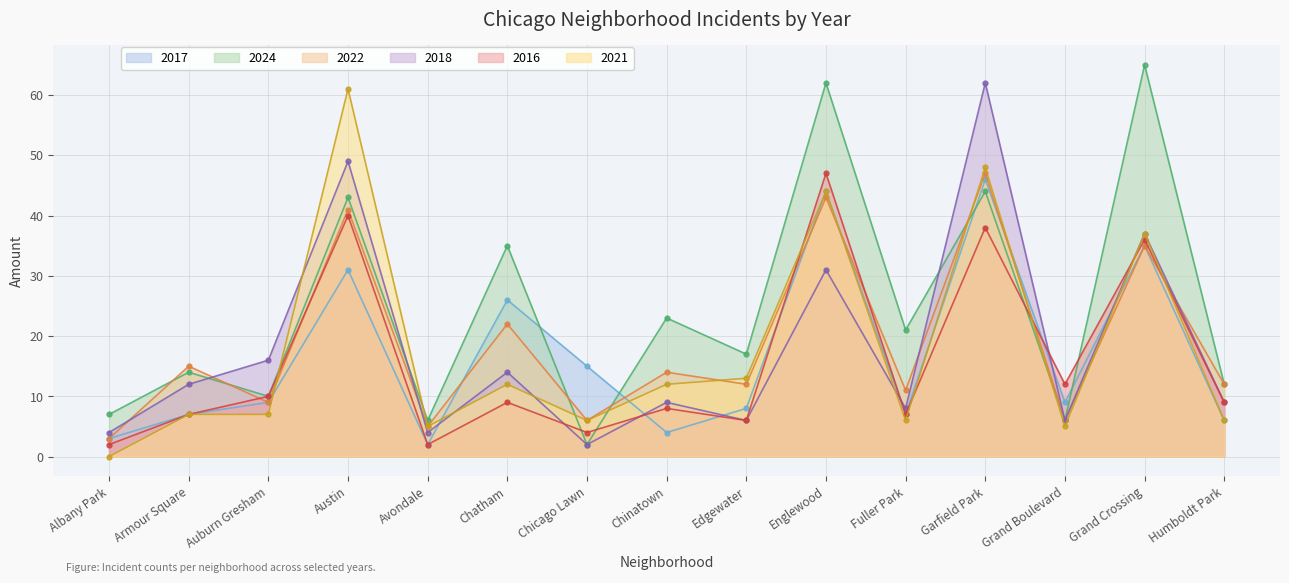

List the labels in order of 2024 value, largest first.

Grand Crossing, Englewood, Garfield Park, Austin, Chatham, Chinatown, Fuller Park, Edgewater, Armour Square, Humboldt Park, Auburn Gresham, Albany Park, Avondale, Grand Boulevard, Chicago Lawn